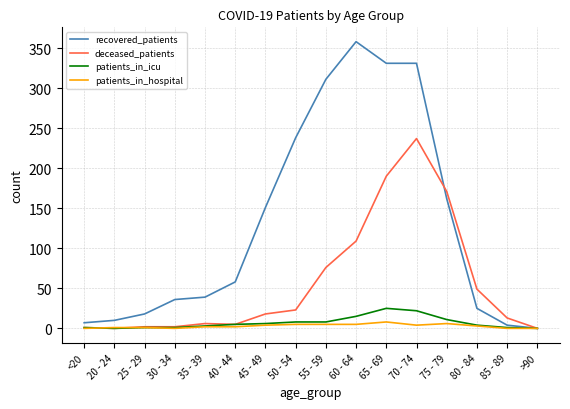

What is the maximum value shown in the chart?

358